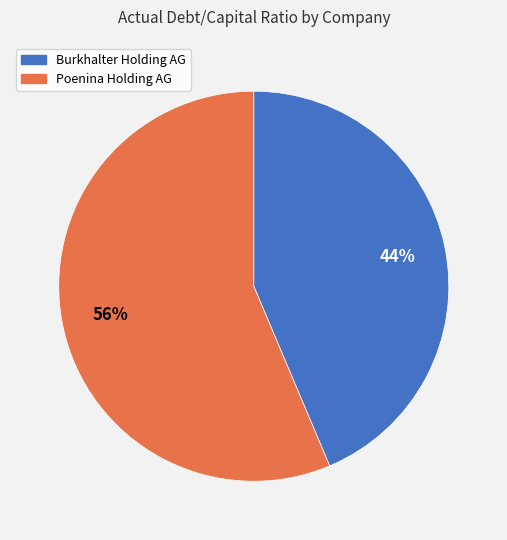

Is there any slice that represents more than half of the pie?

Yes